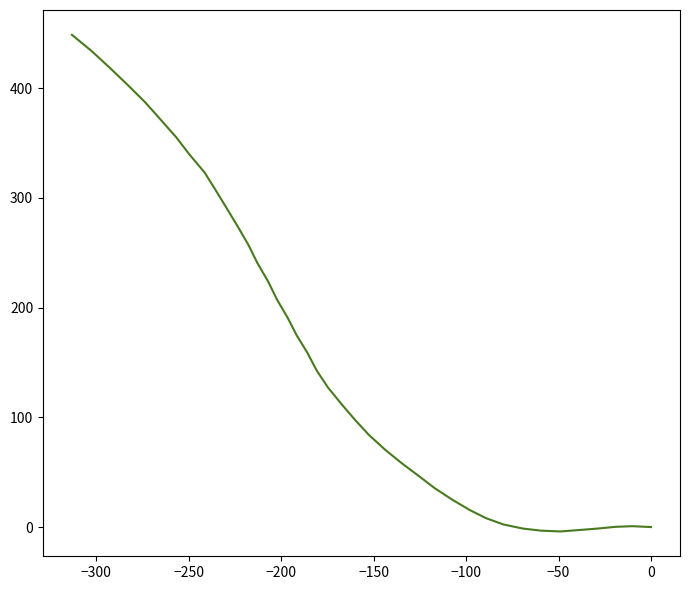

What is the minimum value shown in the chart?

-4.0